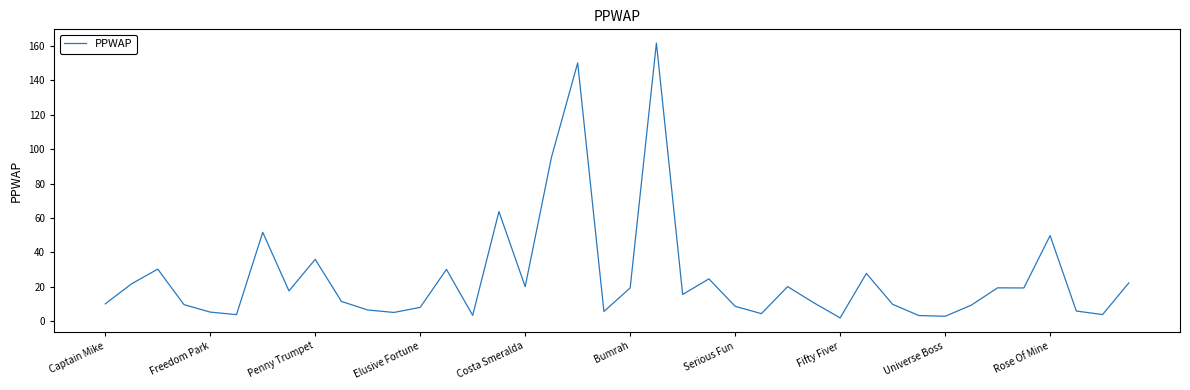

What is the maximum value shown in the chart?

161.7